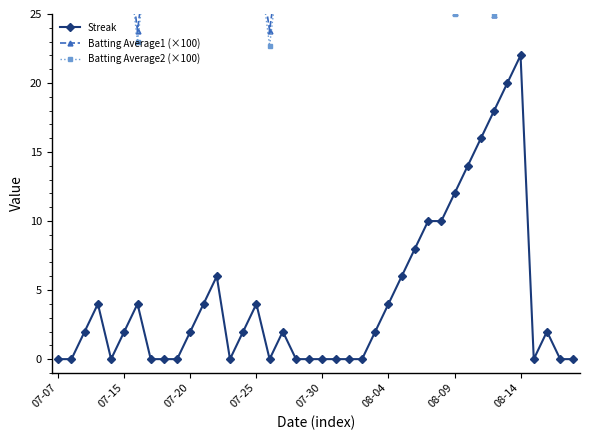

Read the Batting Average1 (×100) value at 07-20.

31.1